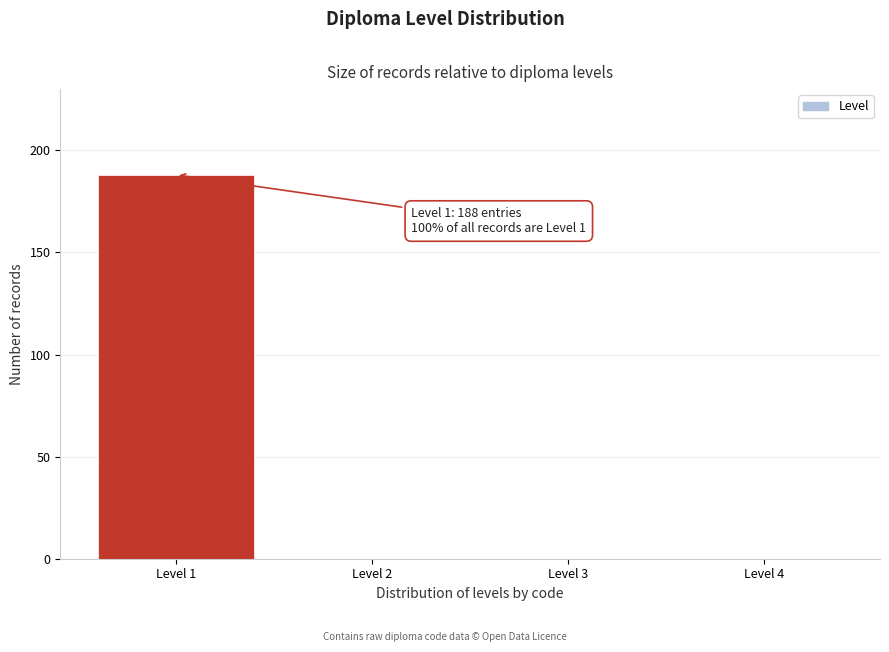

Reading right to left, what are all the values shown in this chart?

Level 4=0	Level 3=0	Level 2=0	Level 1=188